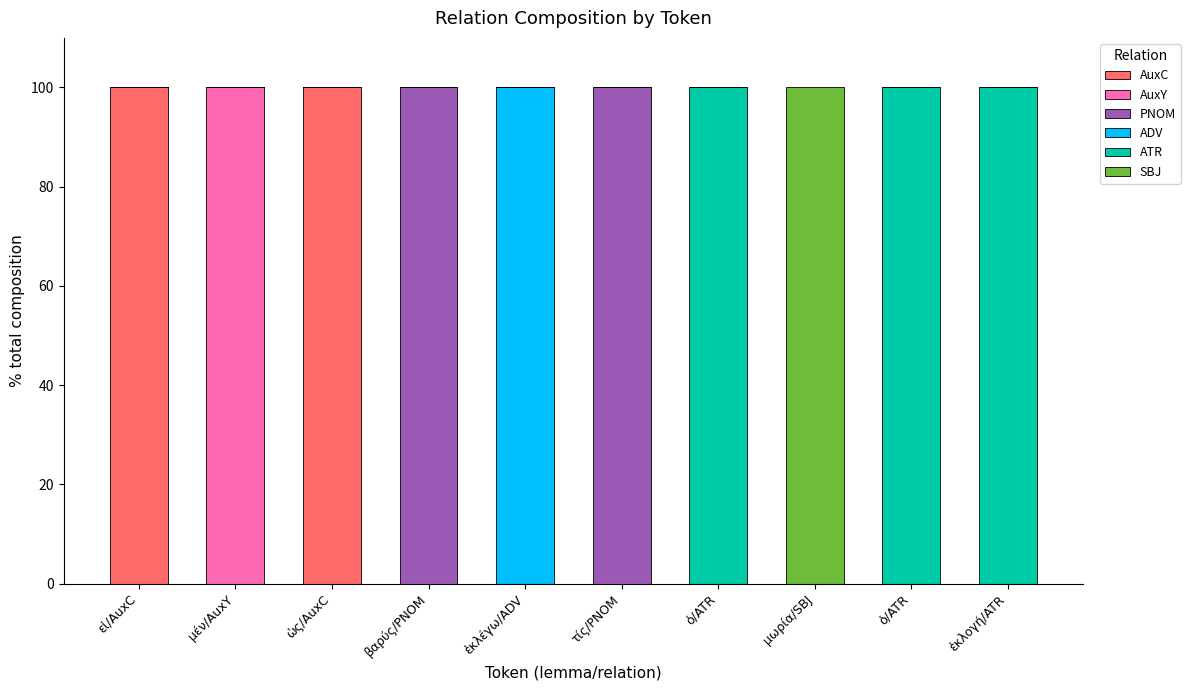

Between εἰ/AuxC and βαρύς/PNOM, which series saw the biggest shift?

AuxC